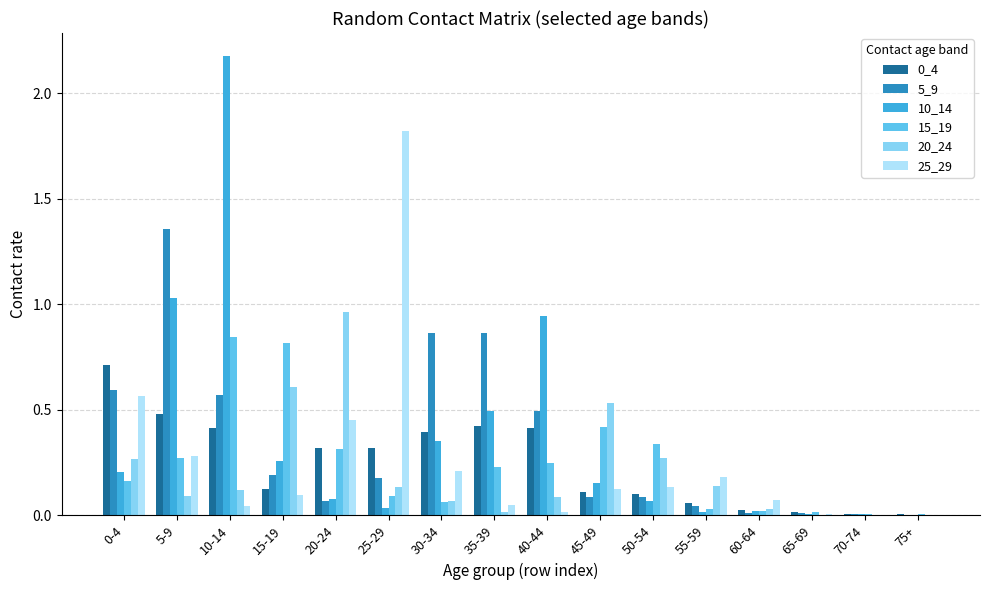

What is the total value across all series at 10-14?

4.2